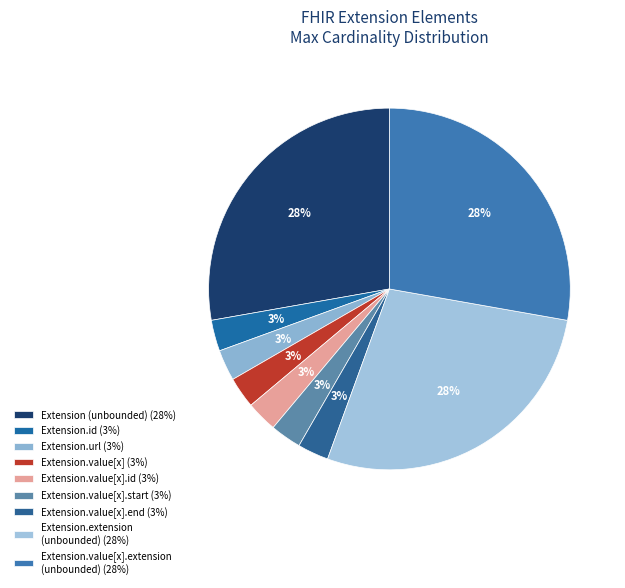

Does any single category account for the majority?

No